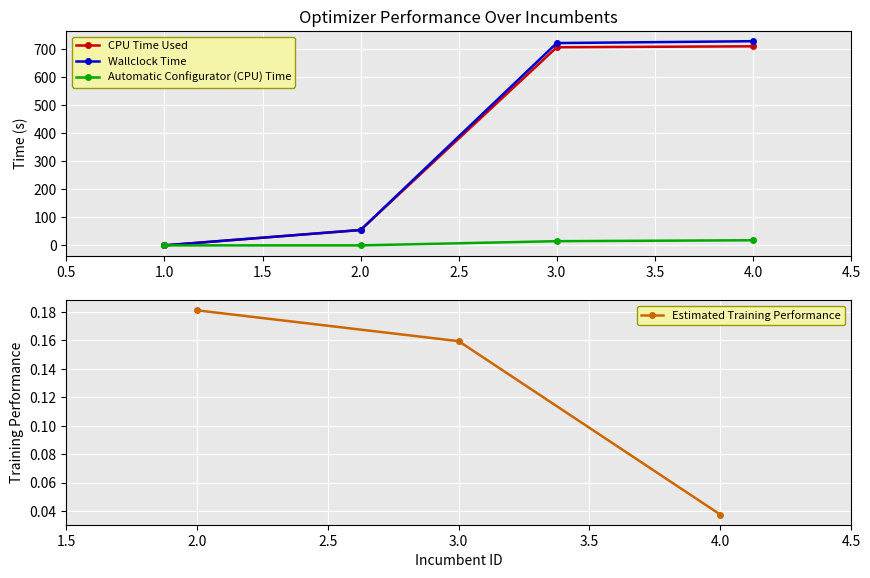

Which has a higher value, 1 or 3?

3